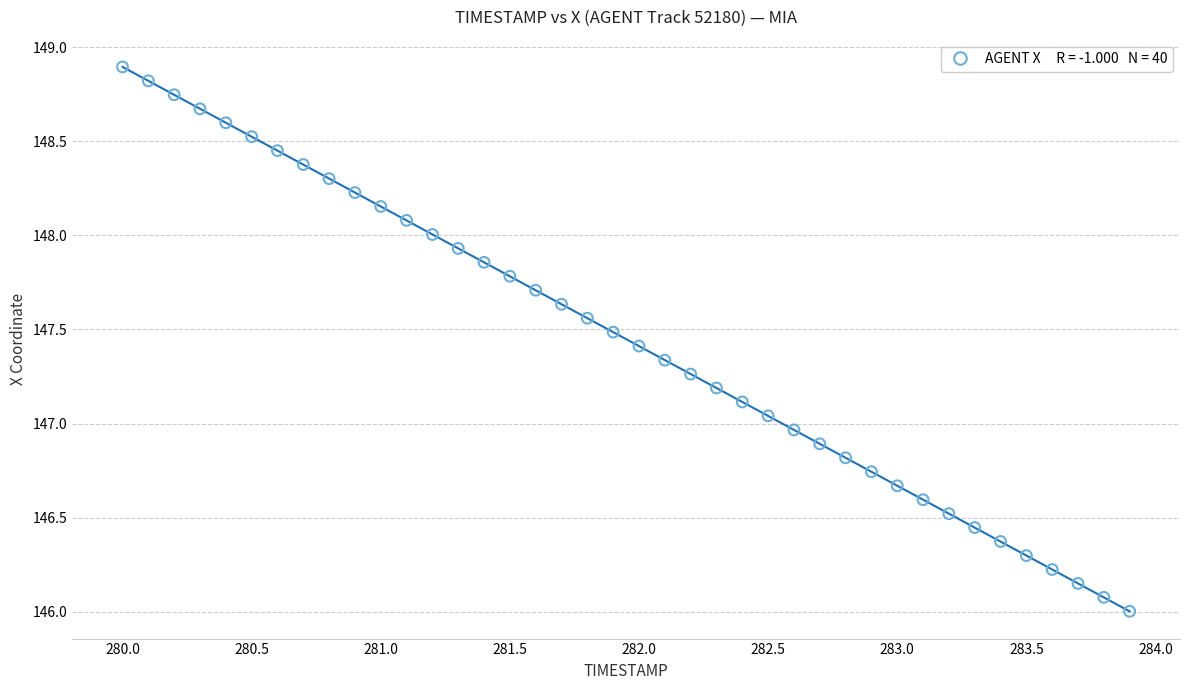

What is the range of Y values (max minus min)?

2.9